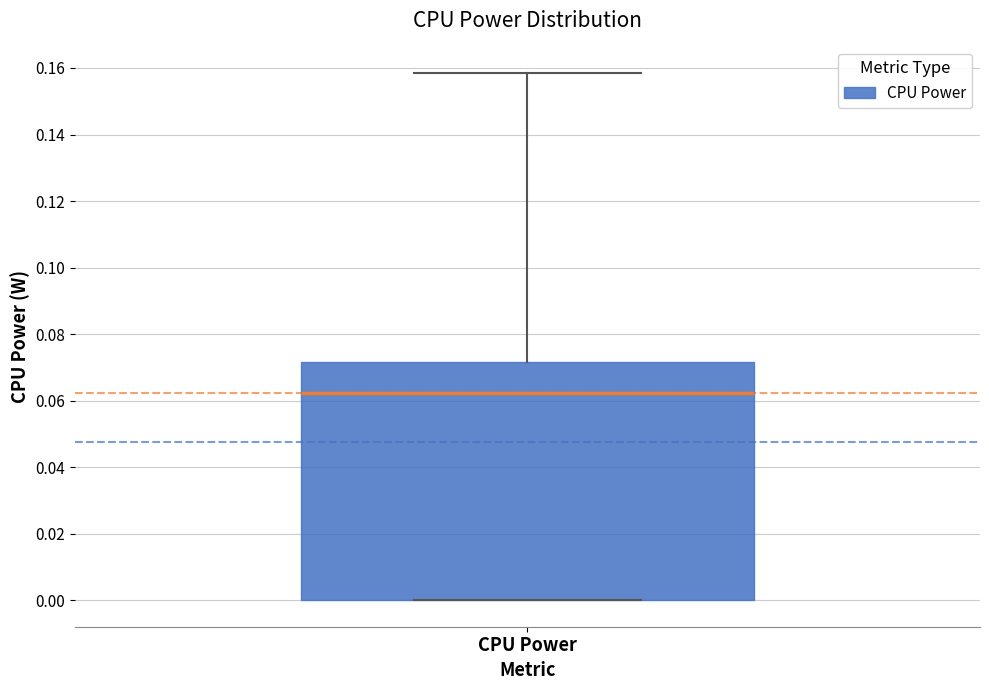

Transcribe this box plot: give where the median line is, the range the box spans, and where the two whiskers end, as read against the y-axis. The values are not printed on the chart, so give them approximately, as read against the axis.

median 0.062, box 0.000 to 0.072, whiskers 0.000 to 0.158